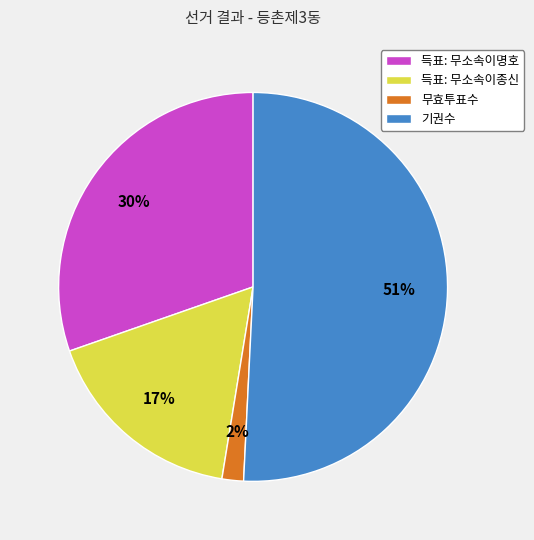

True or false: 득표: 무소속이명호 accounts for 30% of the total.

True